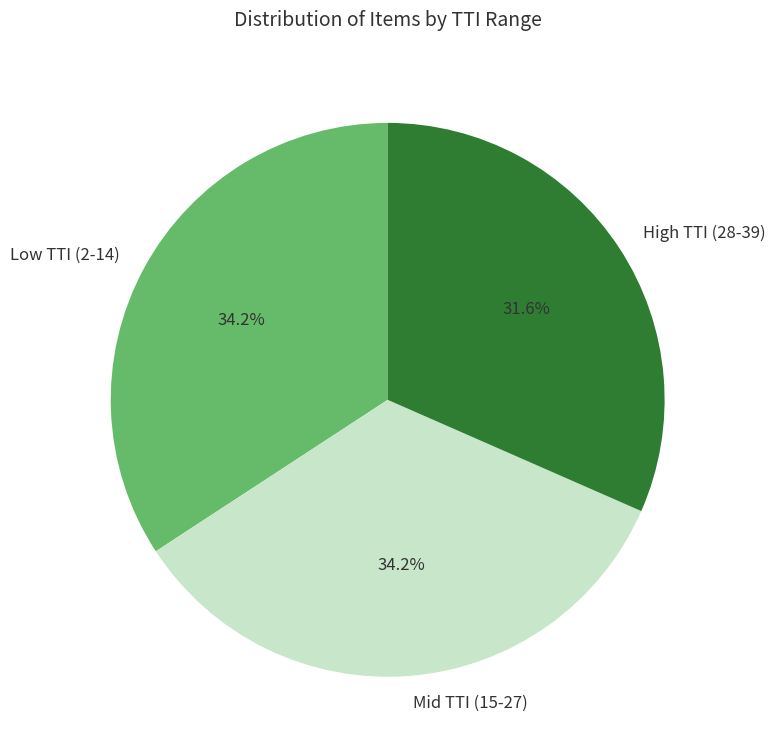

Between Low TTI (2-14) and High TTI (28-39), which is larger?

Low TTI (2-14)